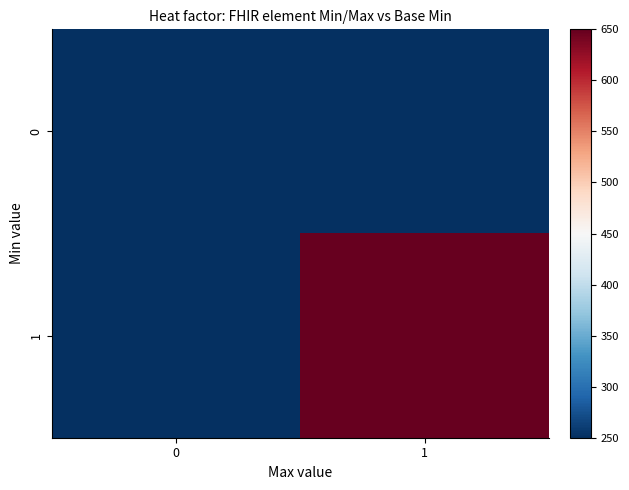

Reading left to right, list all the values displayed in this chart.

0: 0=250	1=250
1: 0=250	1=650